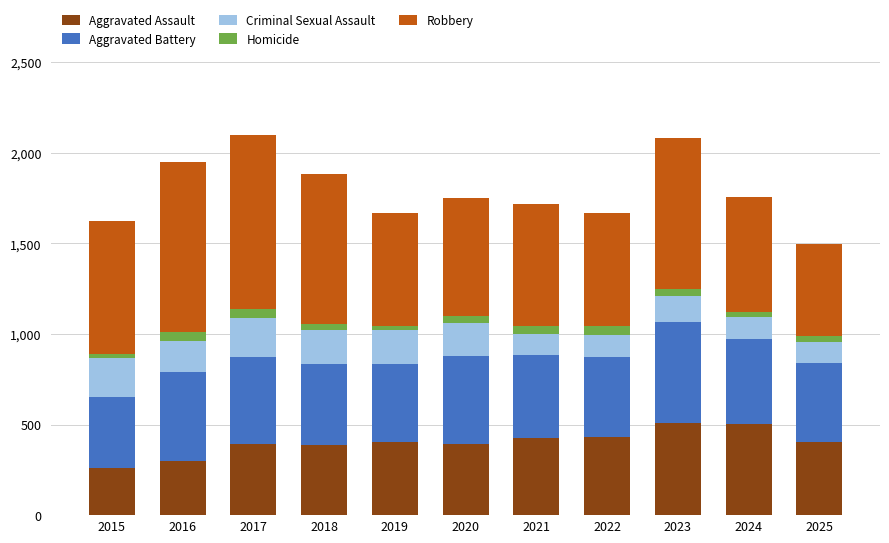

Is it true that Aggravated Assault equals 234 at 2025?

False